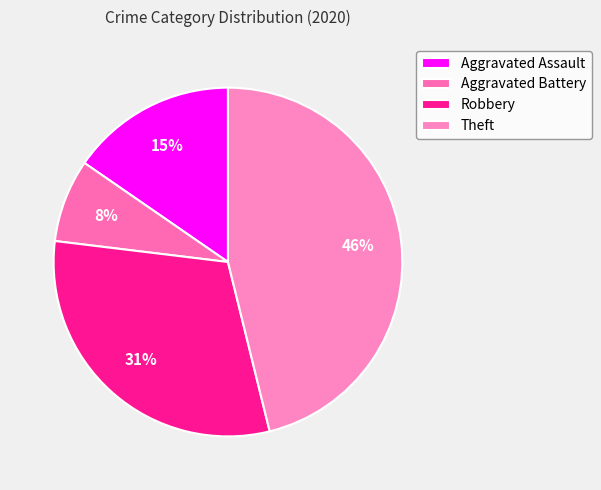

To the nearest percent, what percentage of the pie is Aggravated Assault?

15%